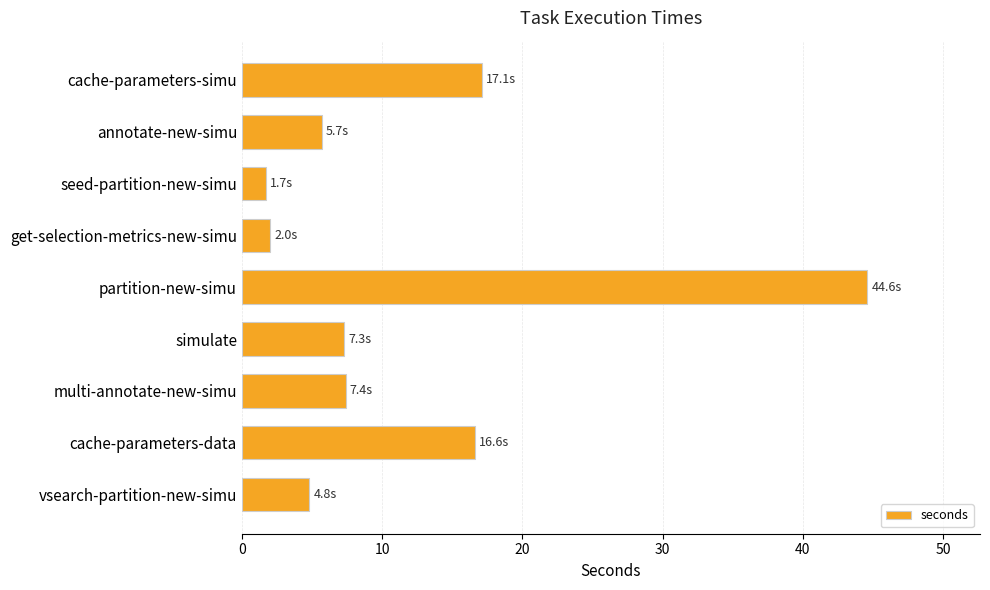

How many data points are less than 7?

4